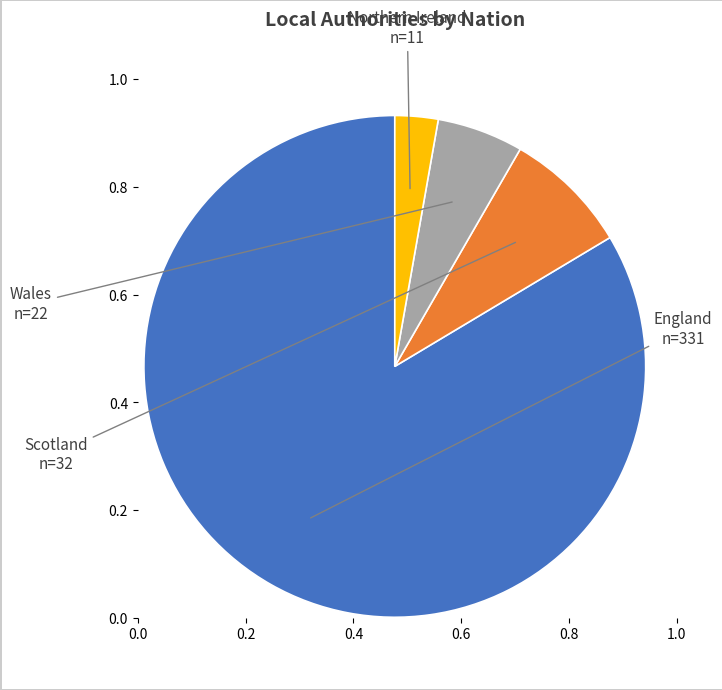

Is there any slice that represents more than half of the pie?

Yes